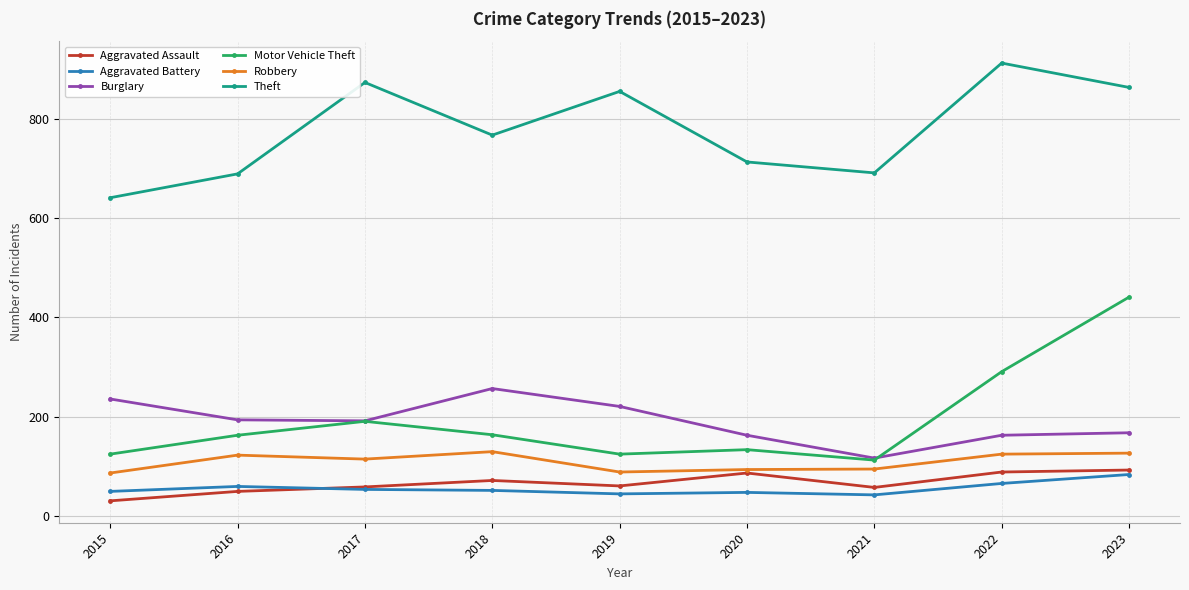

Where is the first local minimum for Theft?

2018